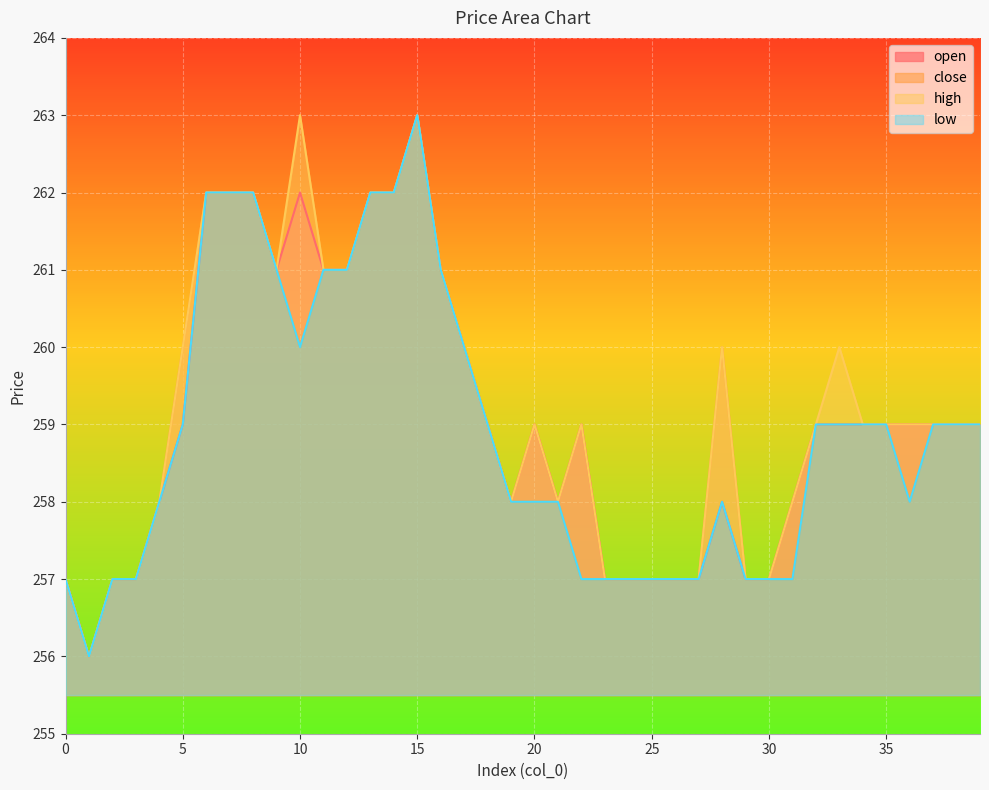

How many interior local valleys does the close series have?

3